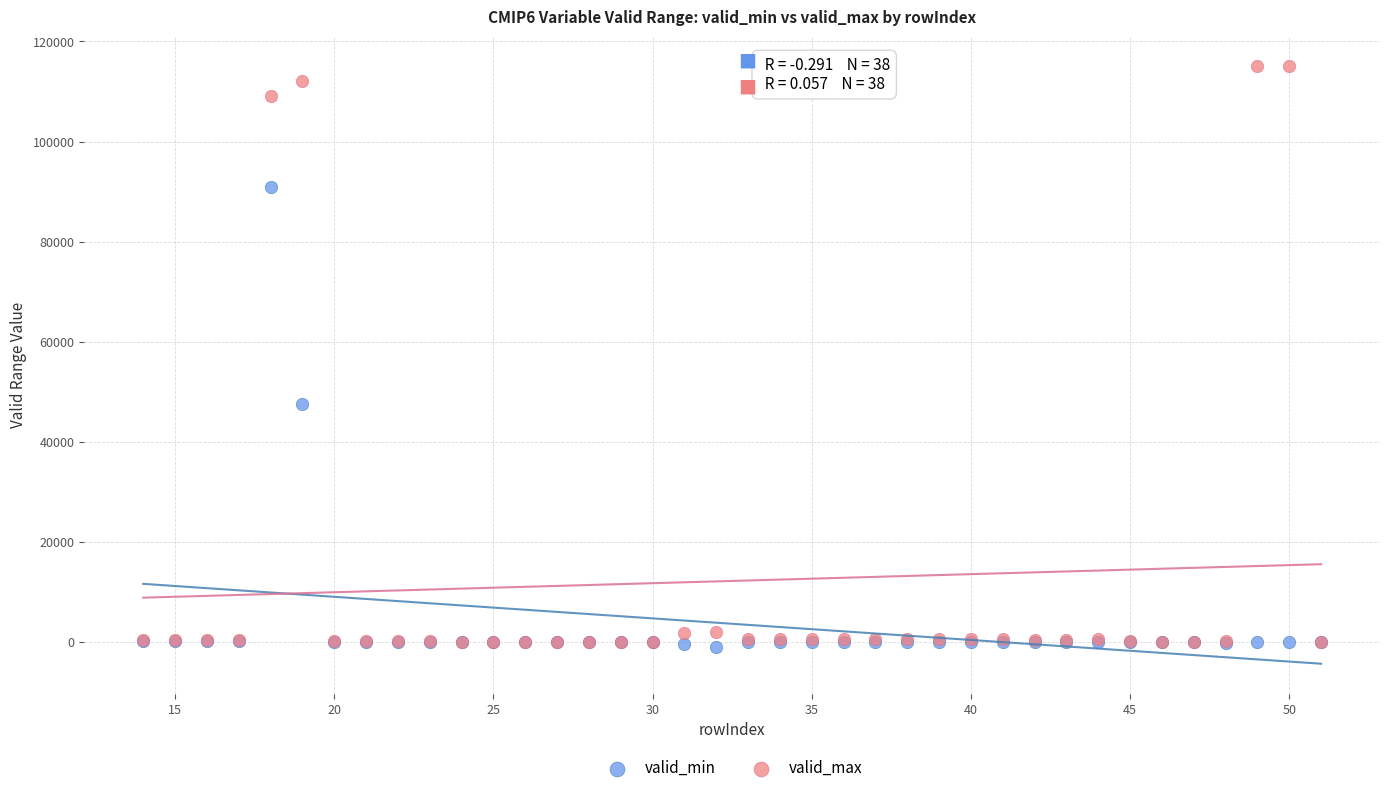

Across all series, what Y value is closest to 57000?

47500.0